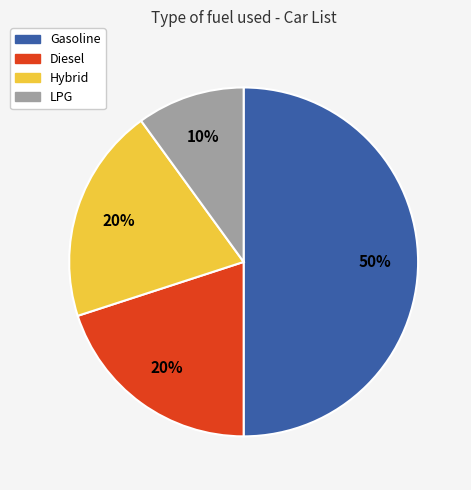

To the nearest percent, what is the difference between the LPG and Diesel slice percentages?

10%